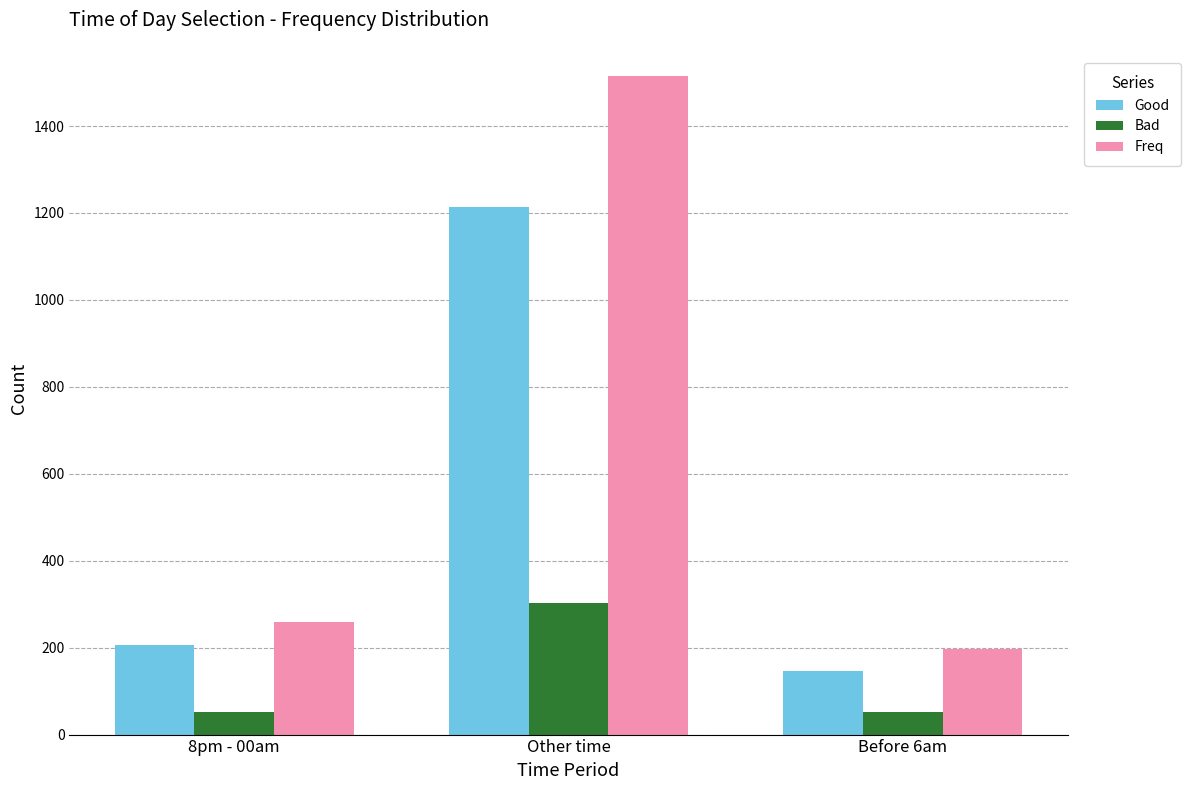

Which series changed the most between Other time and Before 6am?

Freq